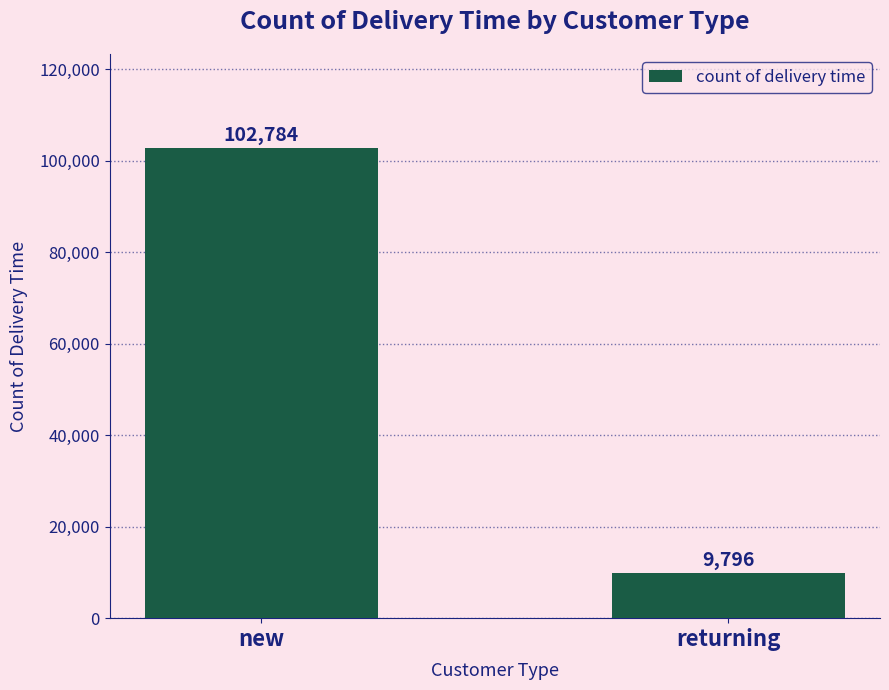

Which label corresponds to the largest value in the chart?

new